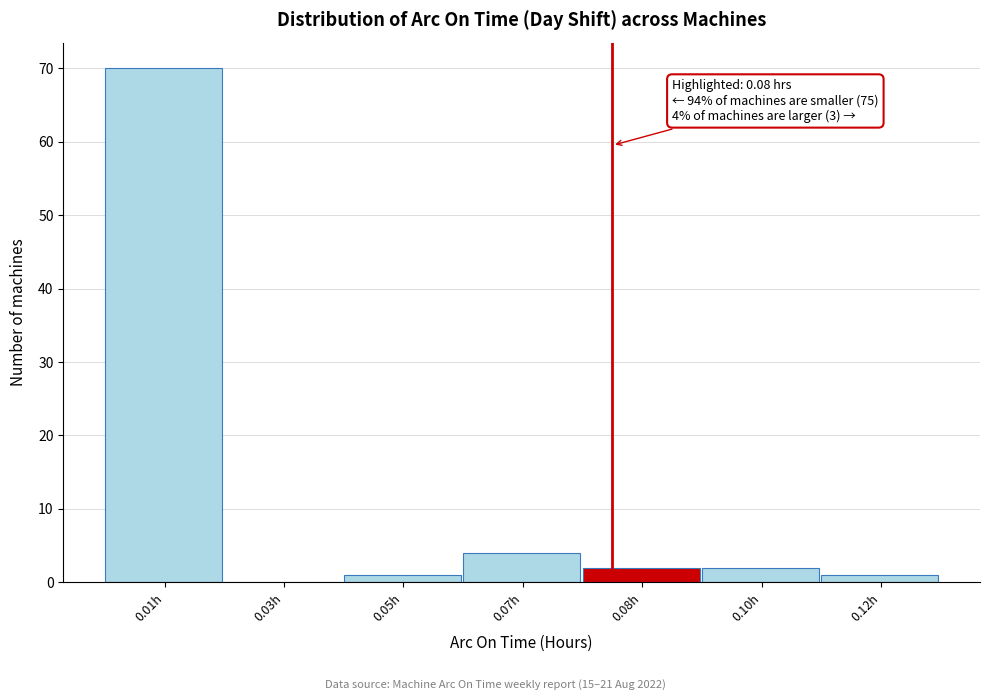

Reading left to right, transcribe all the data shown in this chart.

0.01h=70	0.03h=0	0.05h=1	0.07h=4	0.08h=2	0.10h=2	0.12h=1